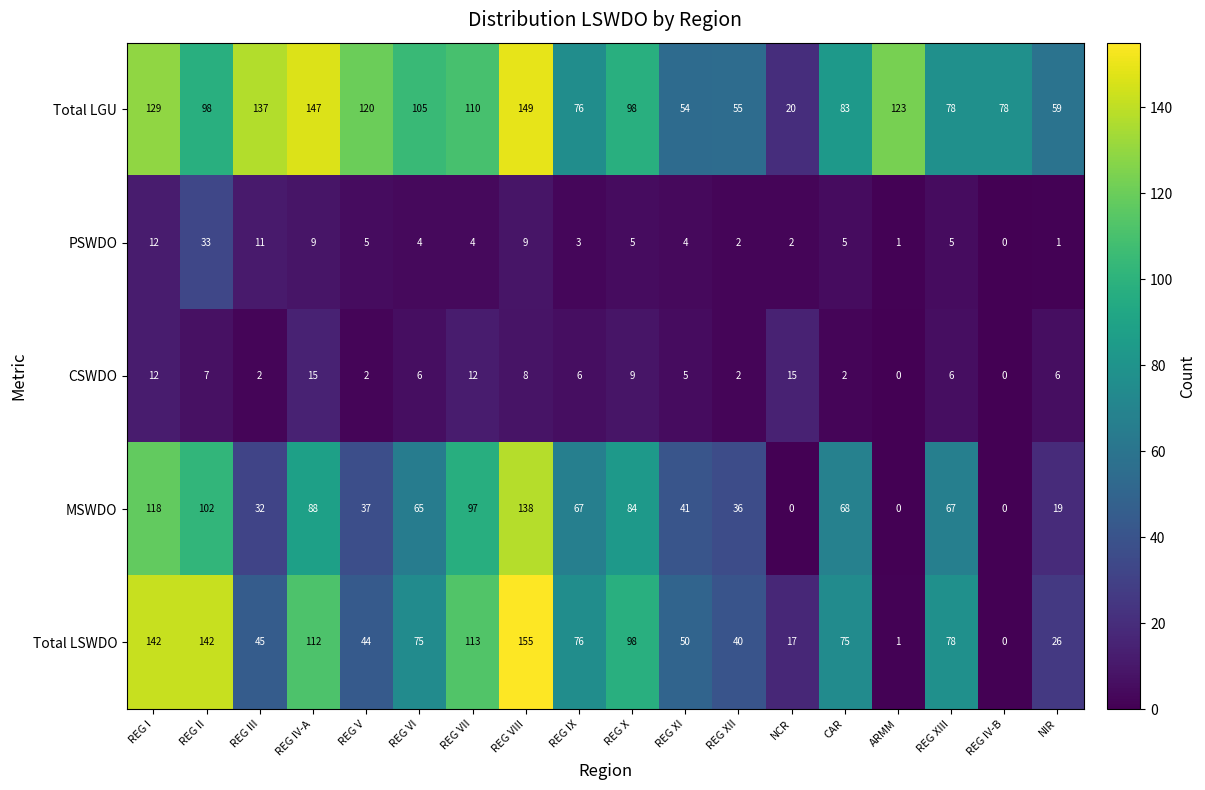

Is it true that MSWDO equals 0 at NCR?

True